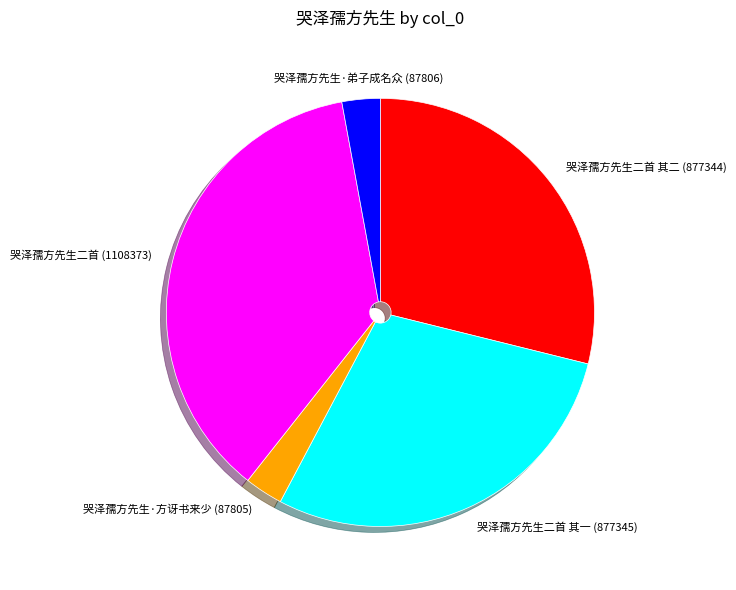

Which category has the biggest portion of the pie?

哭泽孺方先生二首